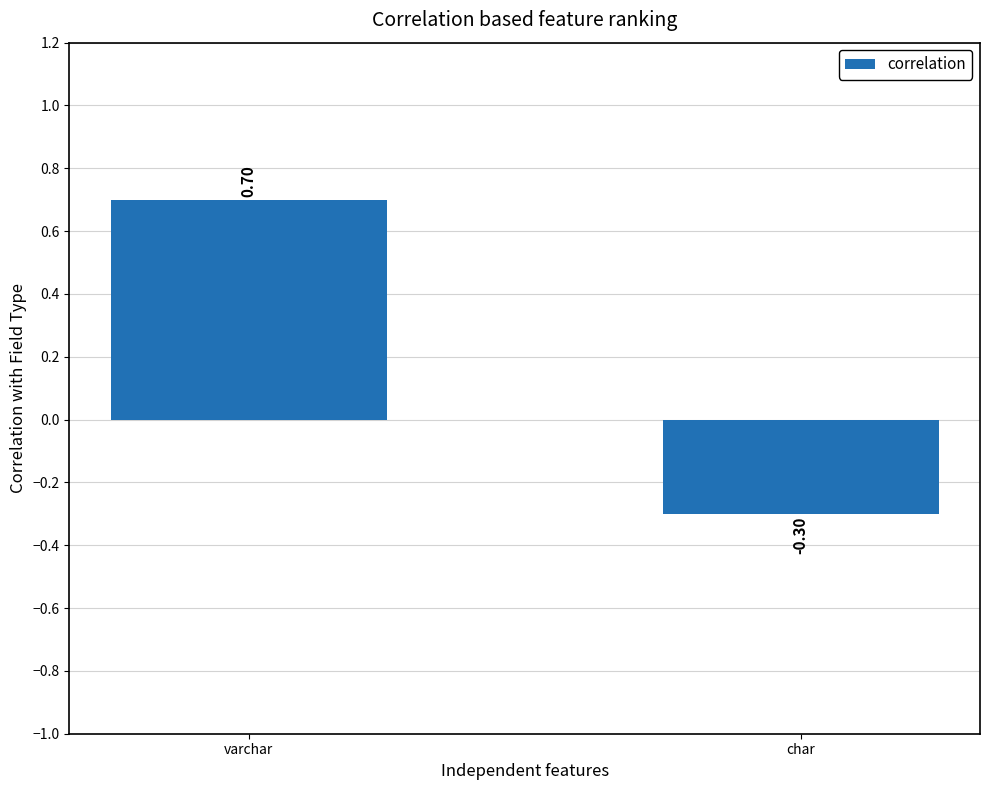

Is it true that the value at varchar is 0.7?

True